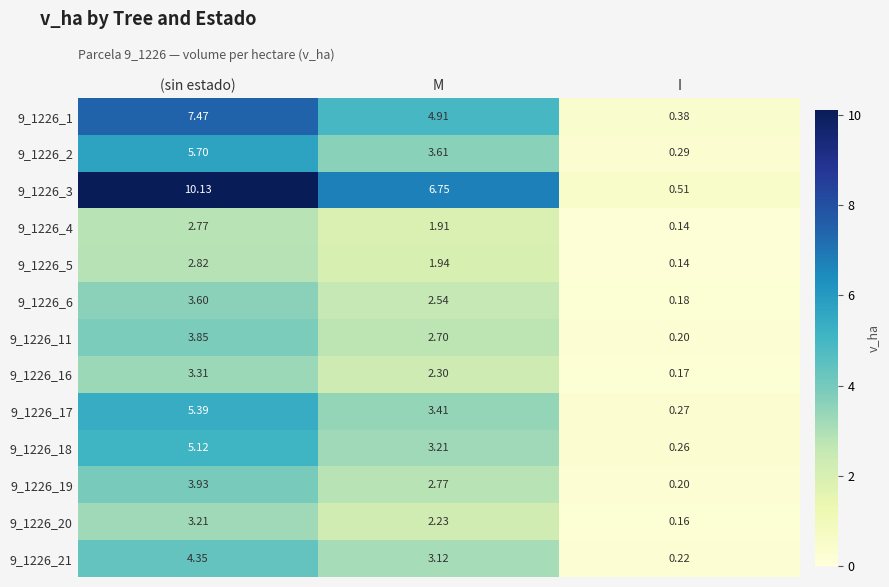

Which category has the highest value in the 9_1226_21 series?

(sin estado)